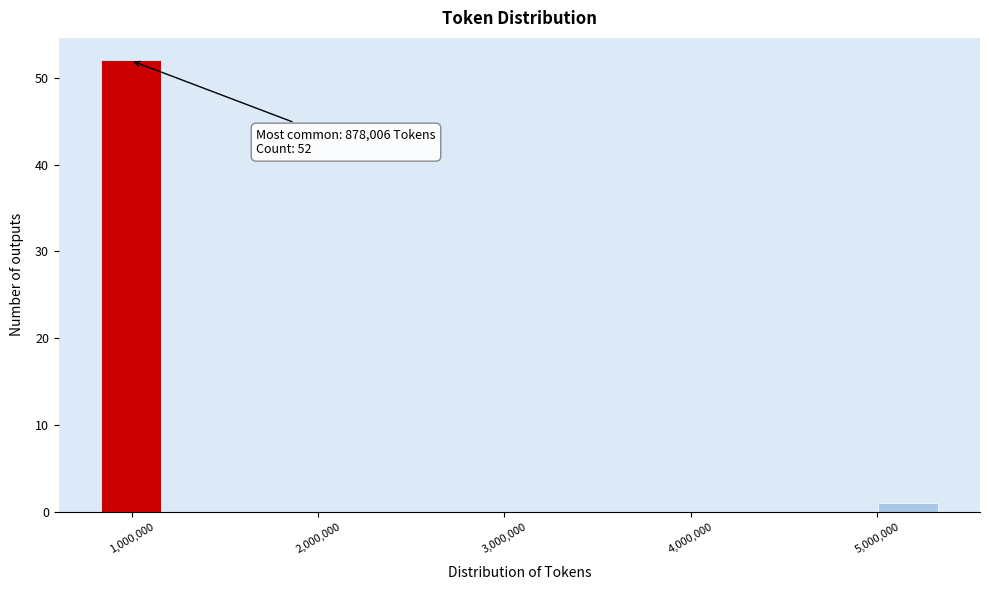

Around what value on the x-axis is the tallest bar? Give the approximate position of its centre, as read against the axis.

1000000